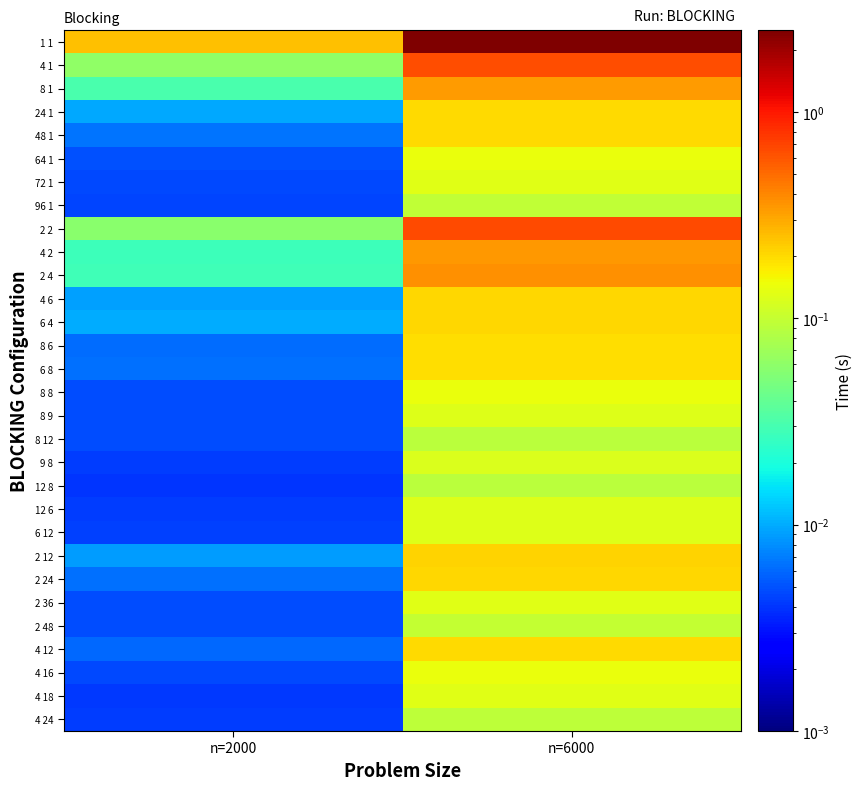

At n=2000, list the series in order from largest to smallest.

1 1, 4 1, 2 2, 8 1, 2 4, 4 2, 6 4, 24 1, 4 6, 2 12, 48 1, 6 8, 2 24, 8 6, 4 12, 64 1, 8 12, 8 9, 8 8, 2 48, 2 36, 72 1, 4 16, 96 1, 6 12, 9 8, 12 6, 4 24, 4 18, 12 8